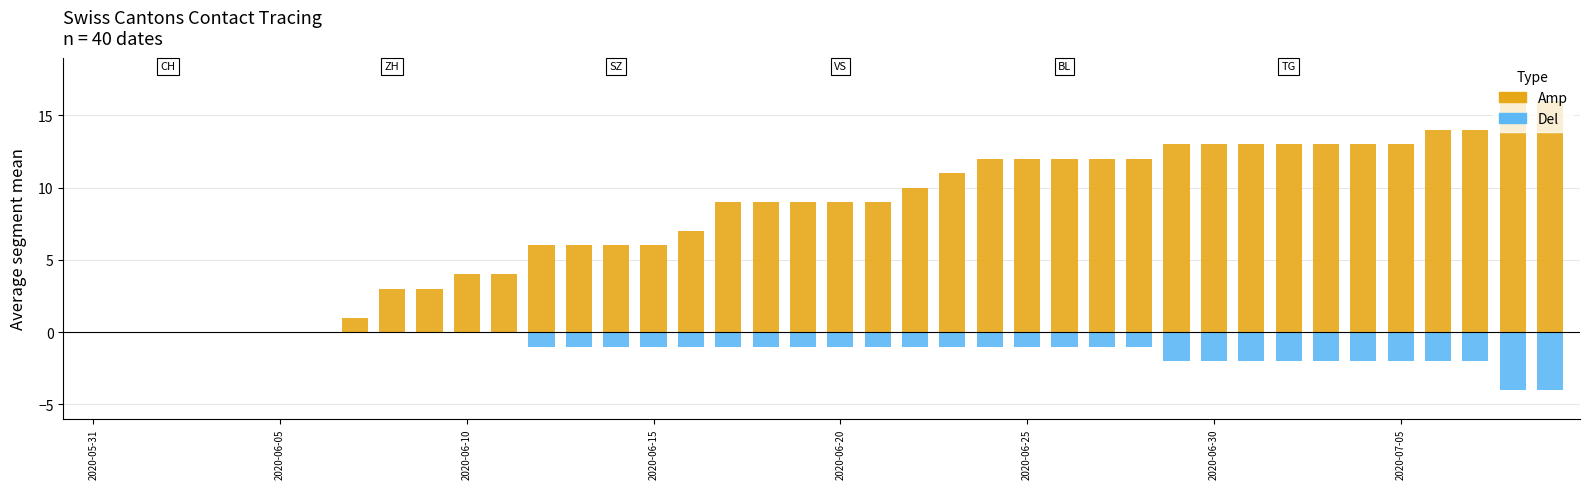

What is the spread (max minus min) of values at 2020-06-25?

13